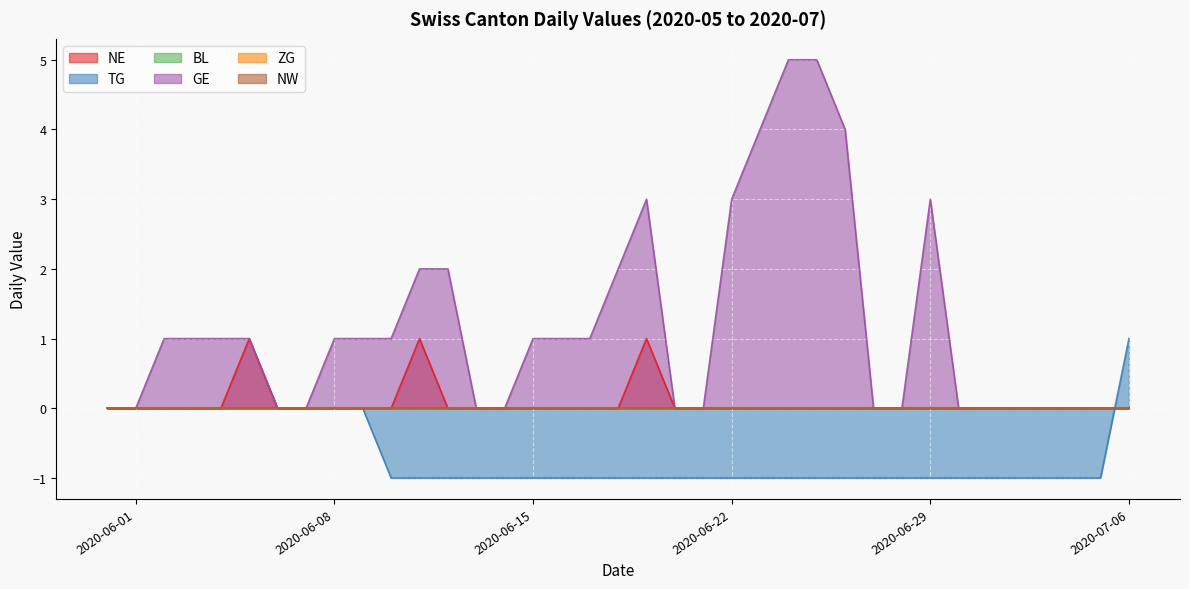

What is the difference between the maximum and minimum values in the GE series?

5